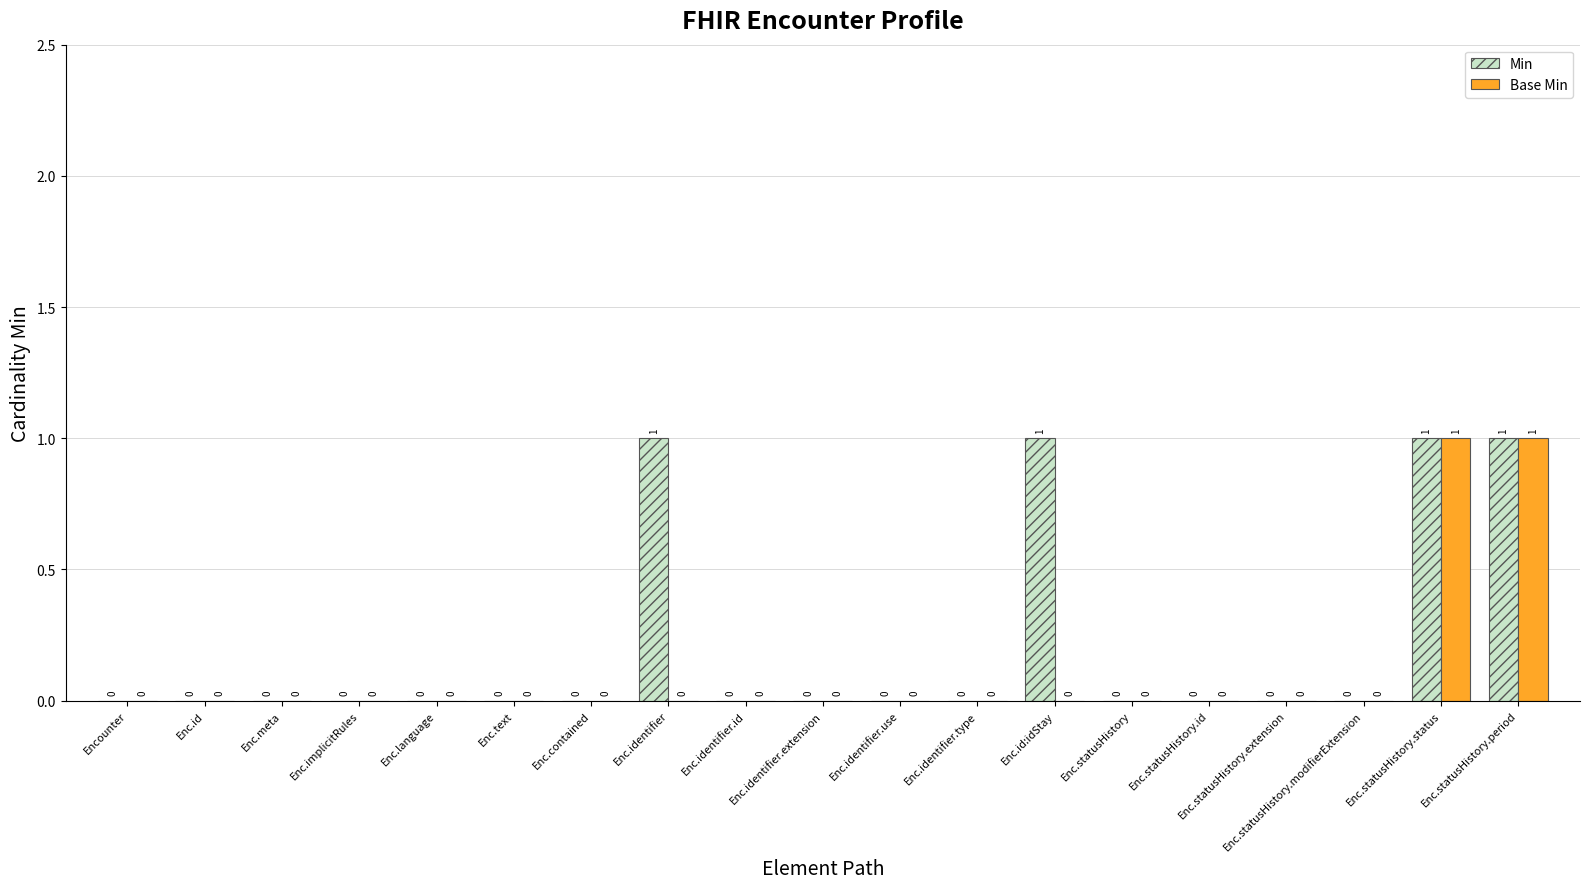

The Base Min series shows 0 at Enc.statusHistory.id. True or false?

True